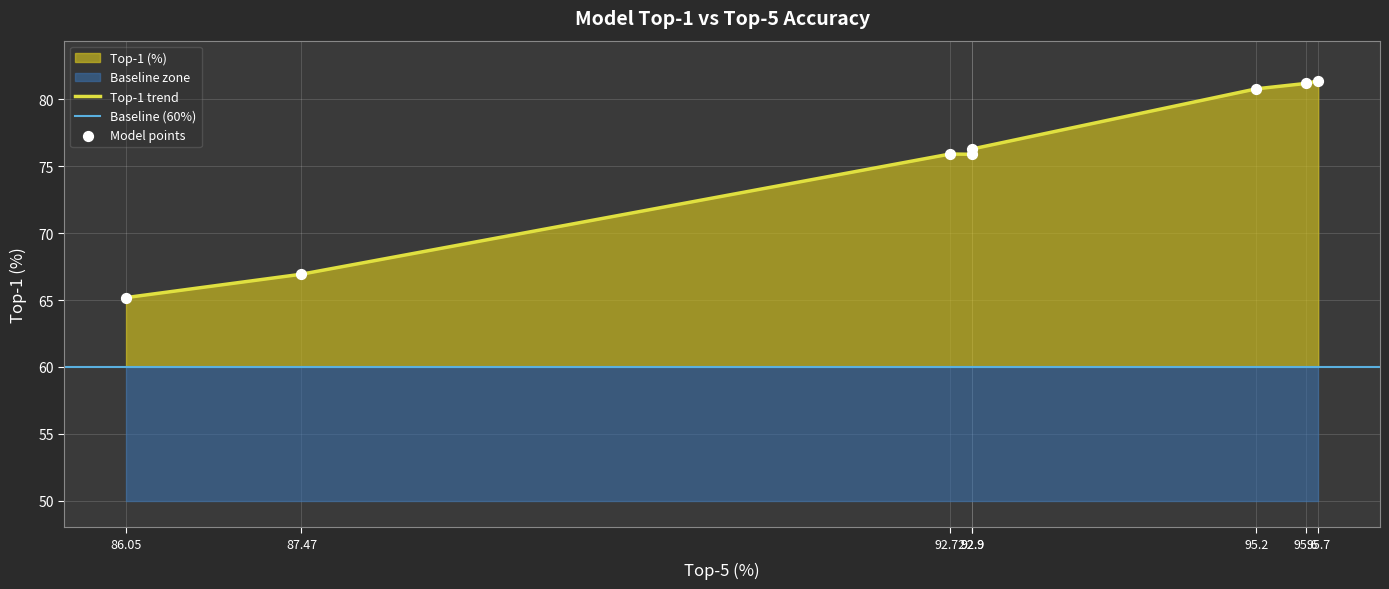

What is the change in value from 92.9 to 95.7?

+5.1